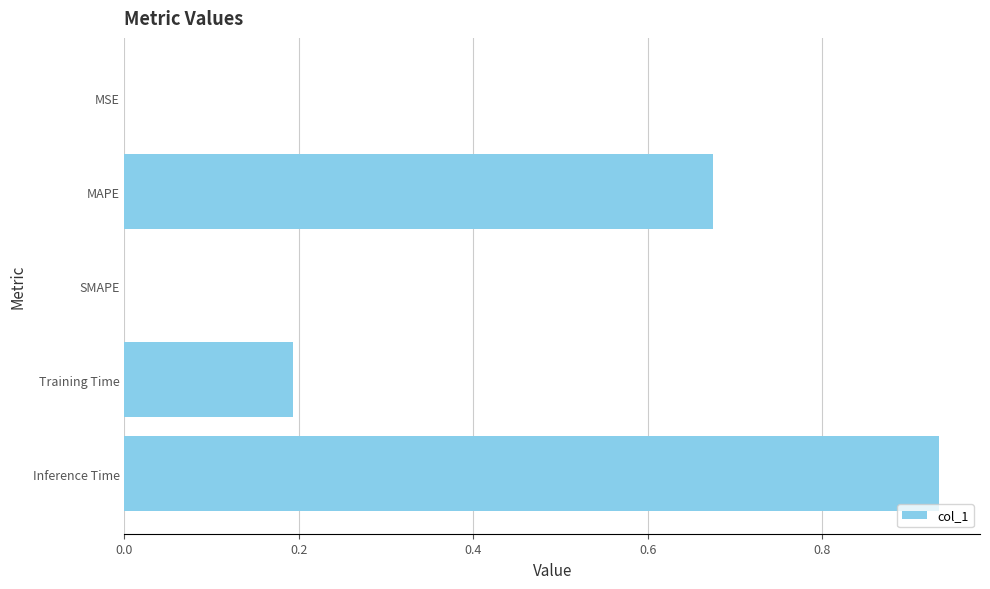

What is the sum of all values?

1.8